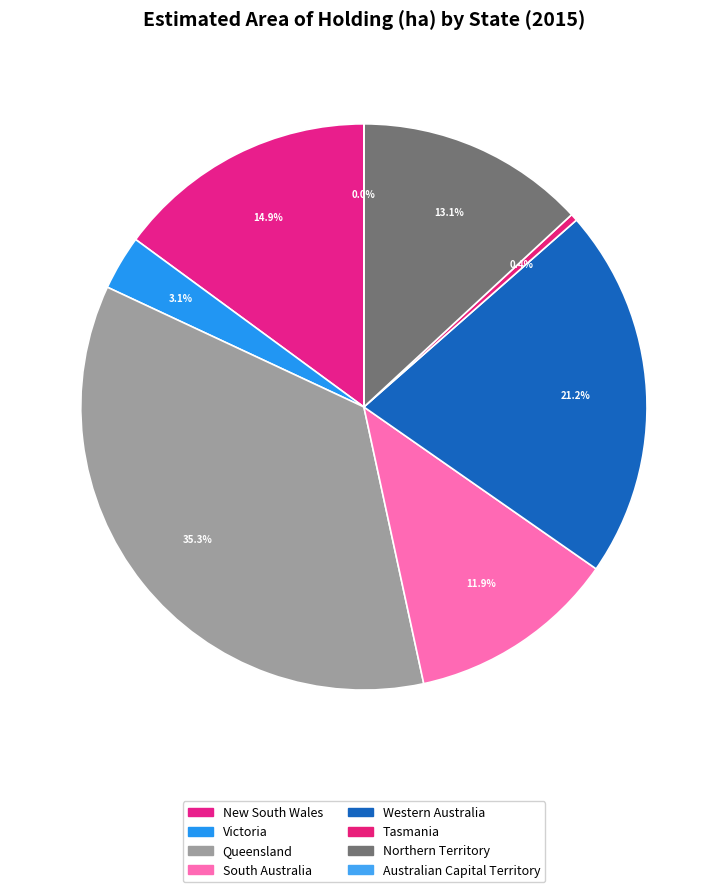

What is the largest slice in the pie chart?

Queensland